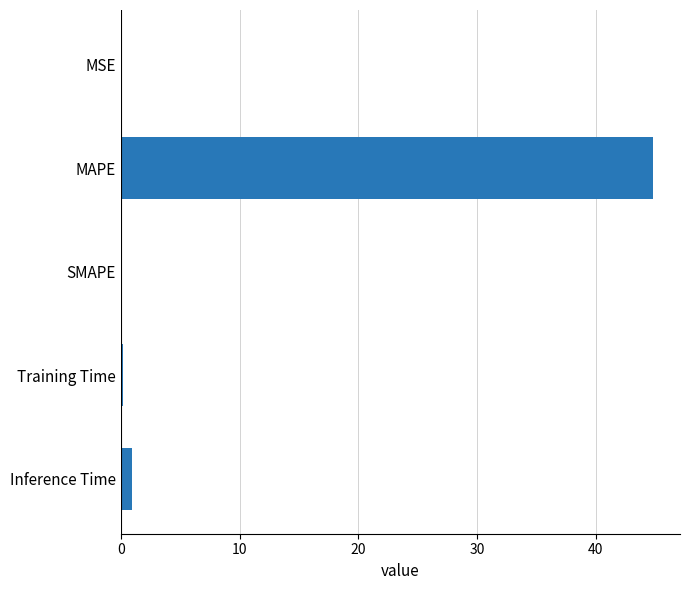

The chart shows a value of 0.0 at MSE. True or false?

True